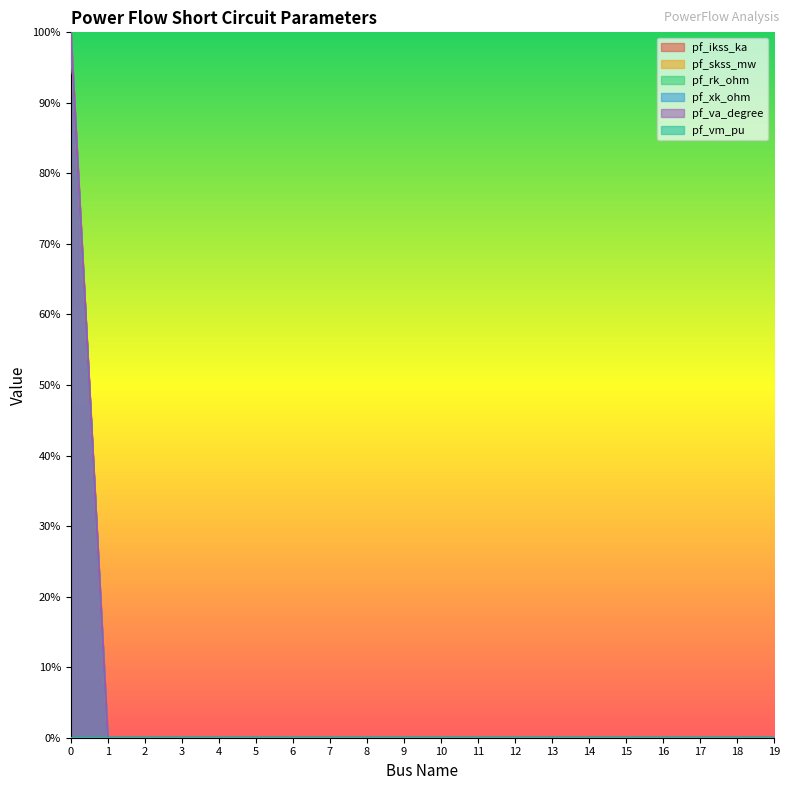

Rank the categories by pf_ikss_ka value from lowest to highest.

1, 2, 3, 4, 5, 6, 7, 8, 9, 10, 11, 12, 13, 14, 15, 16, 17, 18, 19, 0